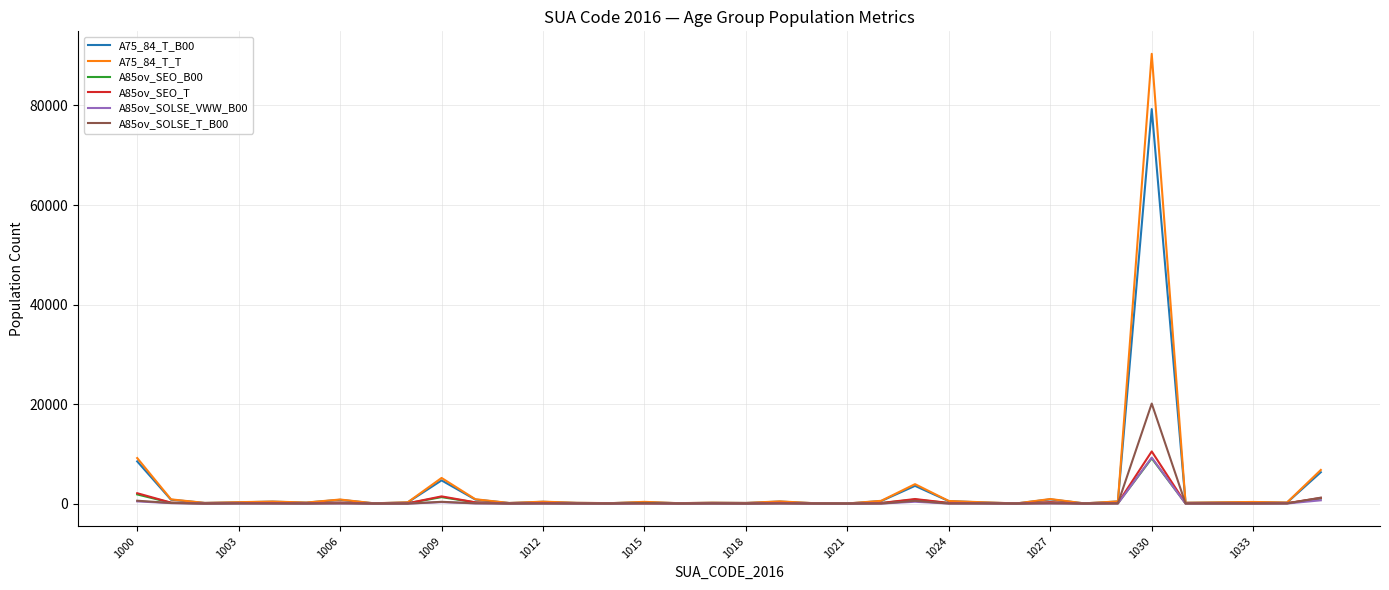

What is the average value of the A85ov_SEO_T series?

528